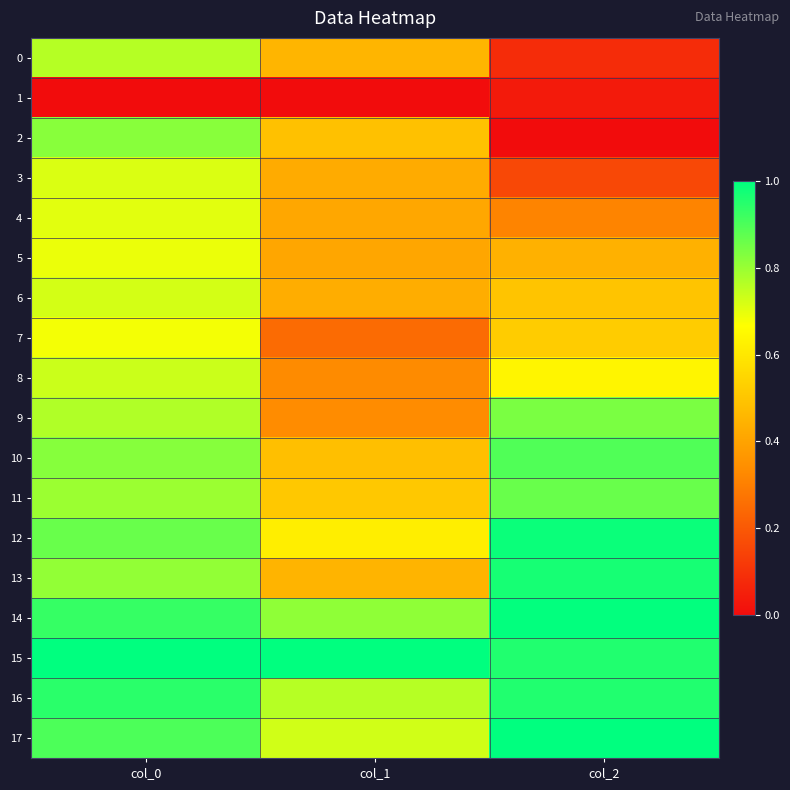

Rank the series by their maximum value, from highest to lowest.

15, 17, 14, 12, 13, 16, 10, 11, 9, 2, 0, 8, 6, 3, 4, 5, 7, 1